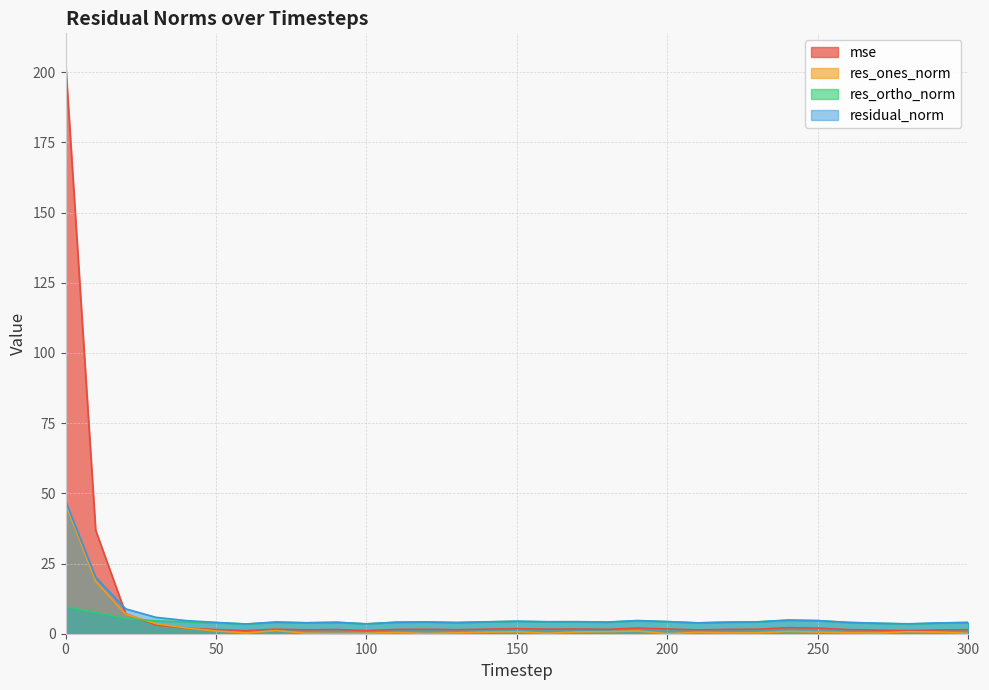

True or false: residual_norm has more than 2 points higher than both neighbors.

True